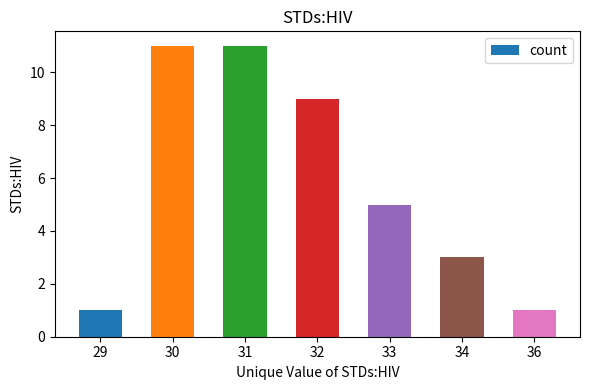

How many bars are there in total?

7